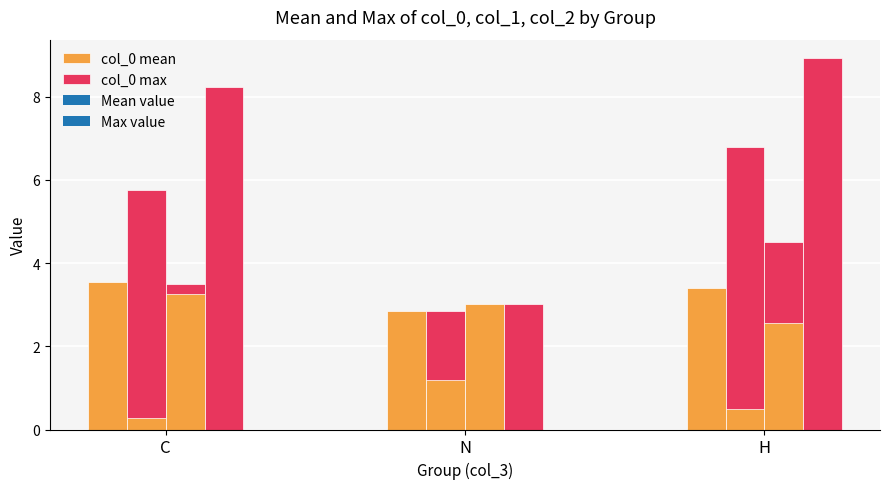

At which label does col_0 max first exceed 5?

C